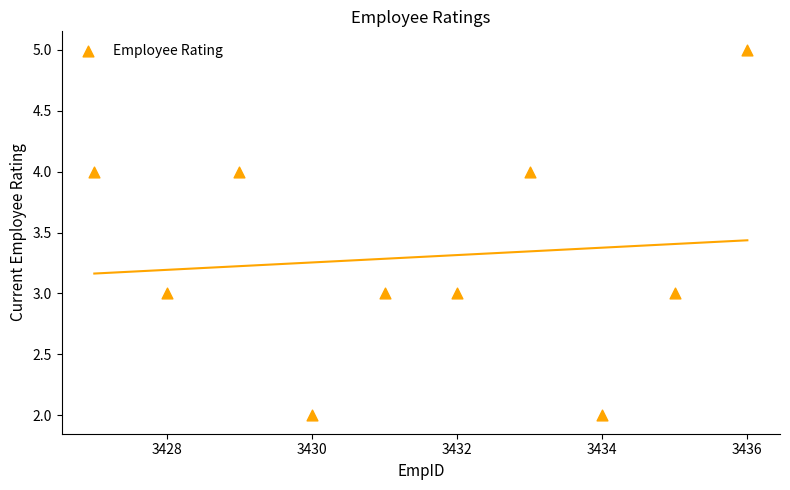

What is the range of Y values (max minus min)?

3